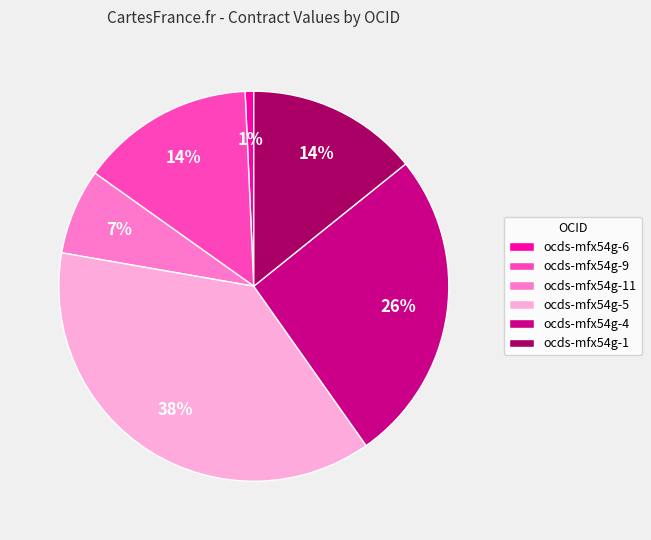

The ocds-mfx54g-11 slice represents 15% of the pie. True or false?

False